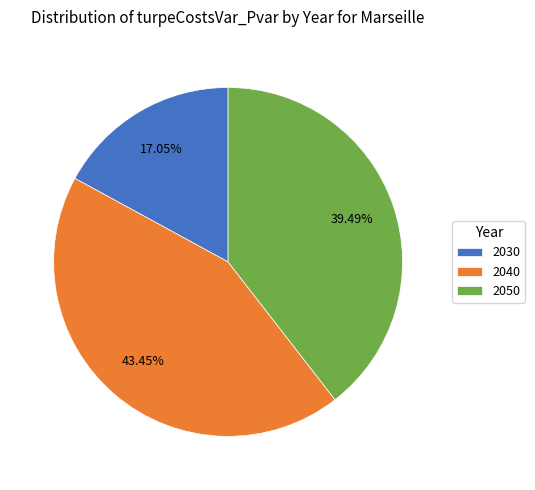

To the nearest percent, what is the combined percentage of 2030 and 2040?

61%